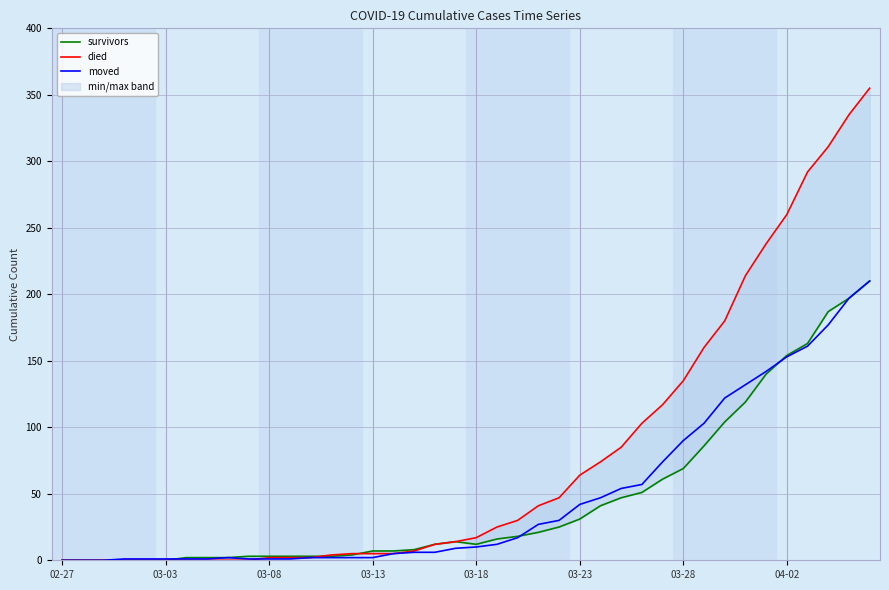

How many lines are shown in the chart?

3